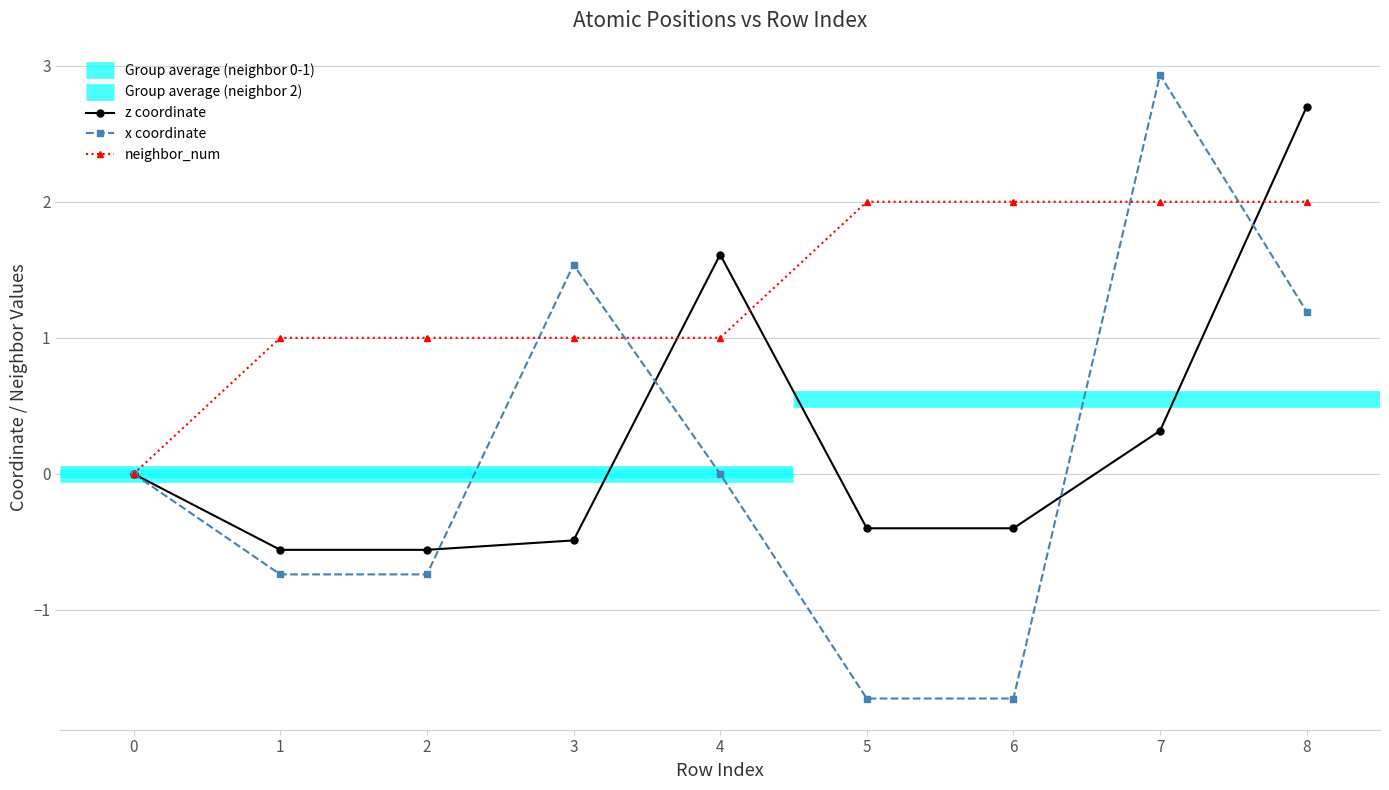

True or false: x has more than 0 interior local peaks.

True